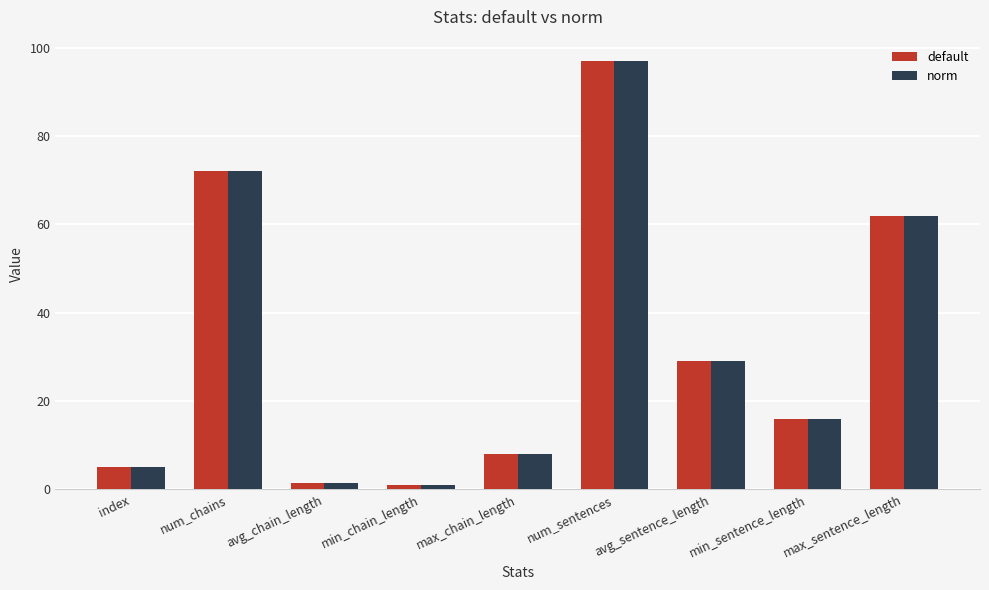

Where does the default series first go above 16?

num_chains